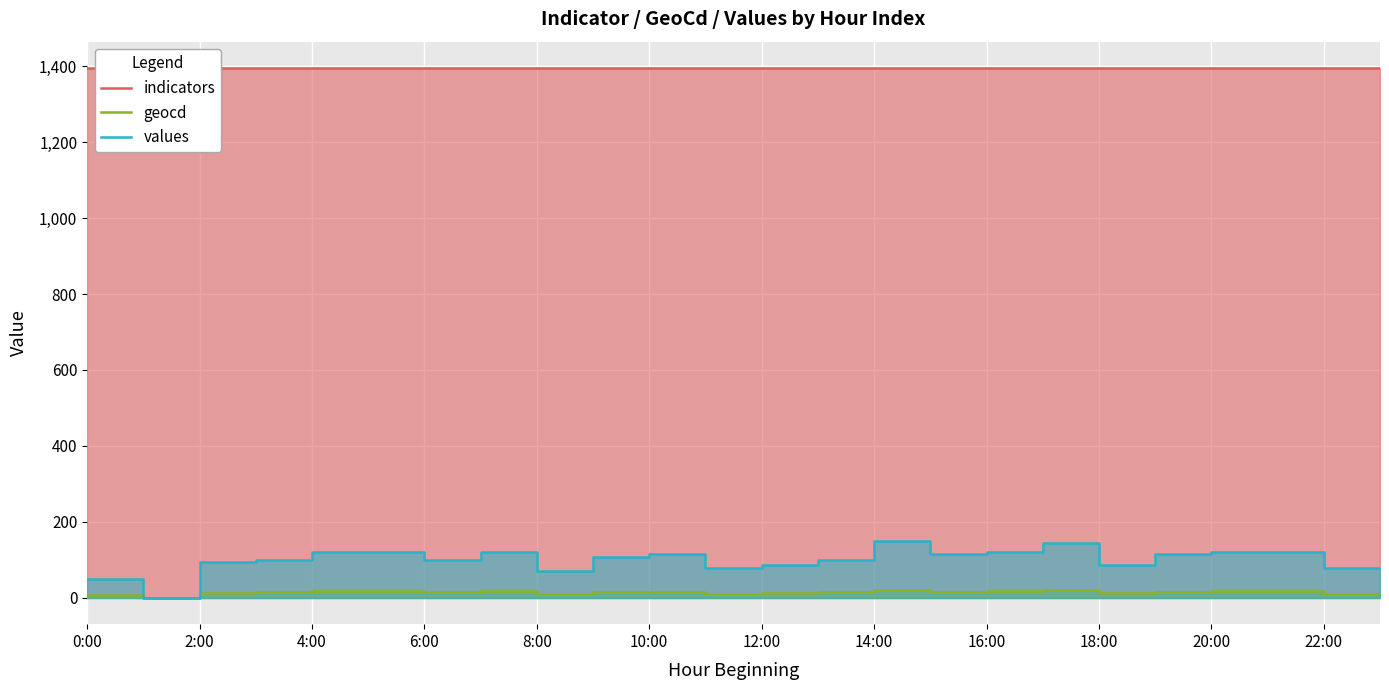

True or false: values and indicators cross at least once.

False